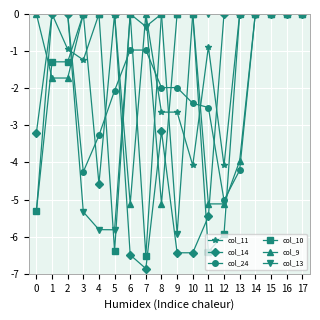

What is the value of the col_9 point at the 14th from the left?

-4.0